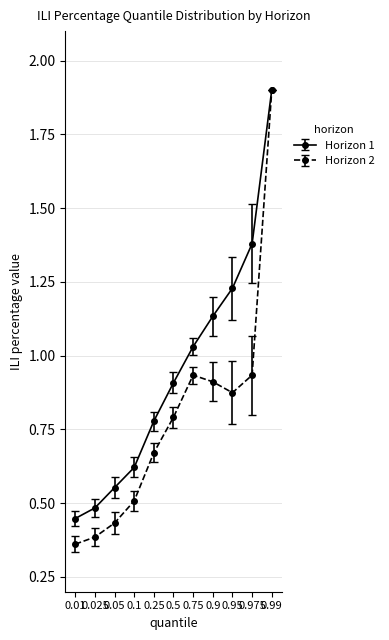

Which series has the largest total across all categories?

Horizon 1